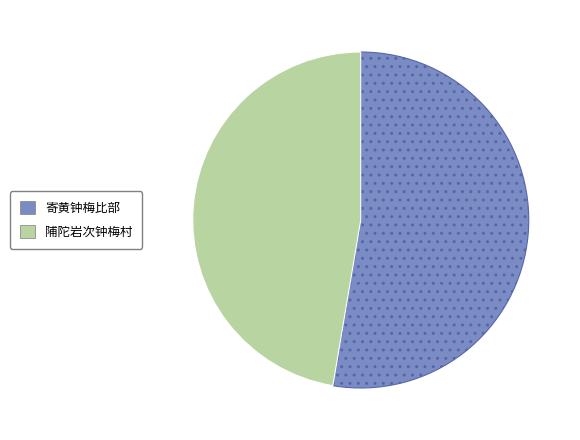

Is there a majority slice in this chart?

Yes